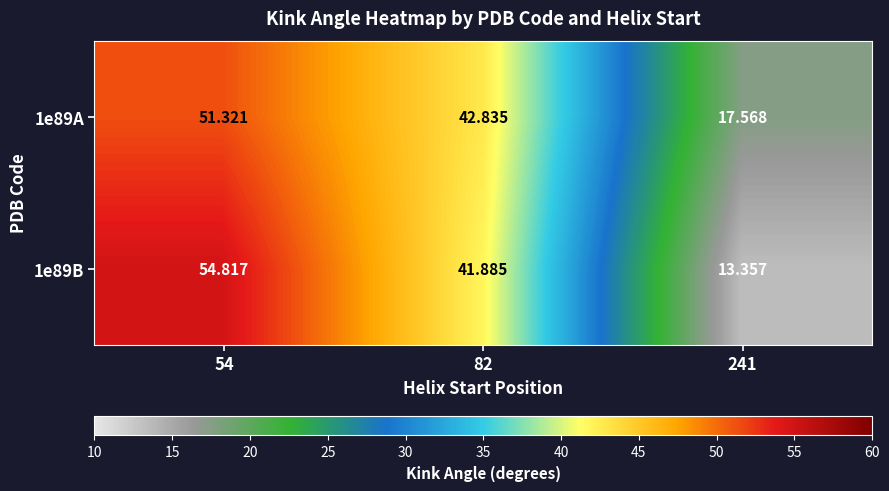

What is the spread (max minus min) of values at 241?

4.2